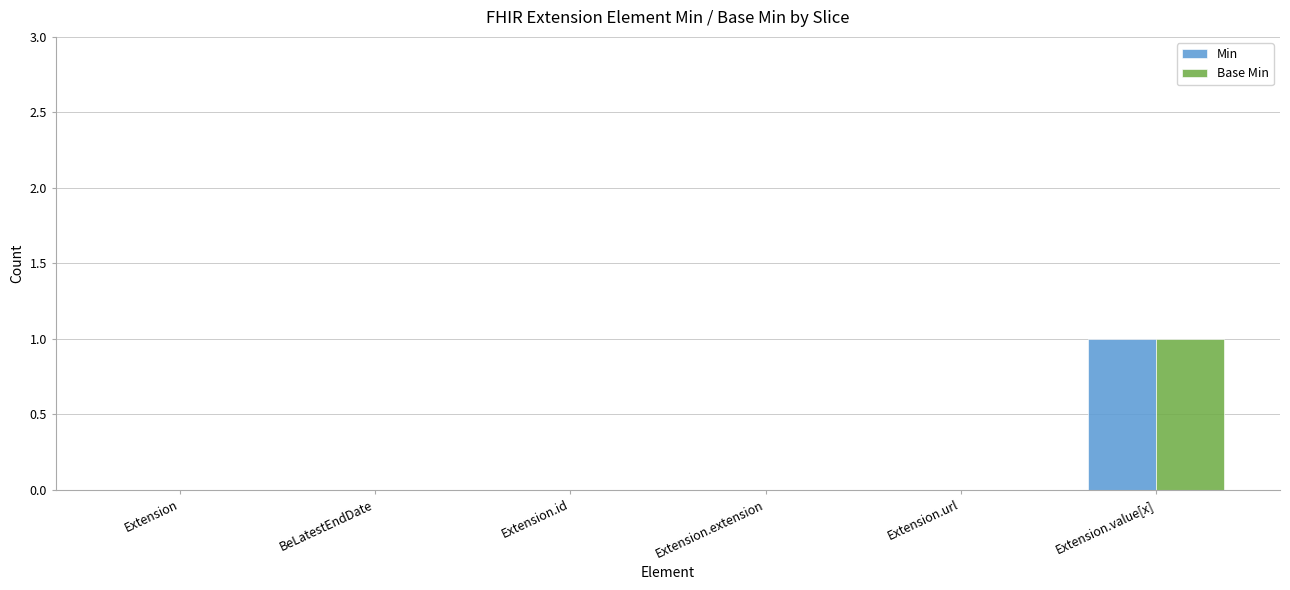

Are the bars grouped side by side (vs. stacked)?

Yes